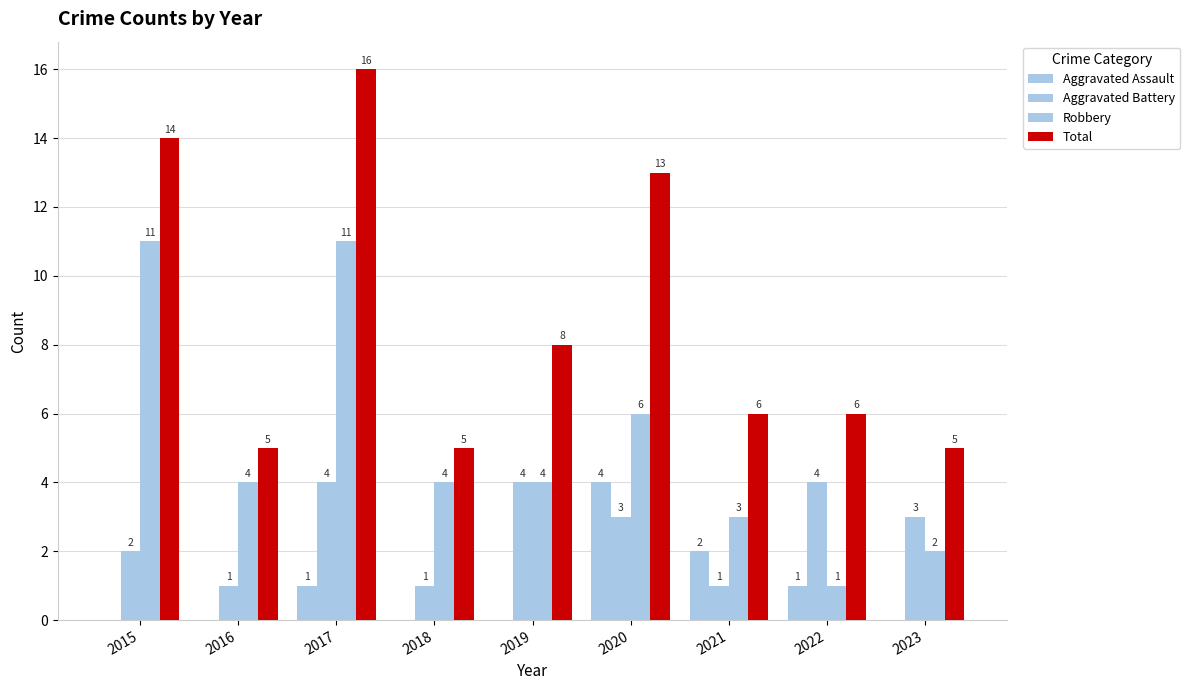

How many groups of bars are there?

9